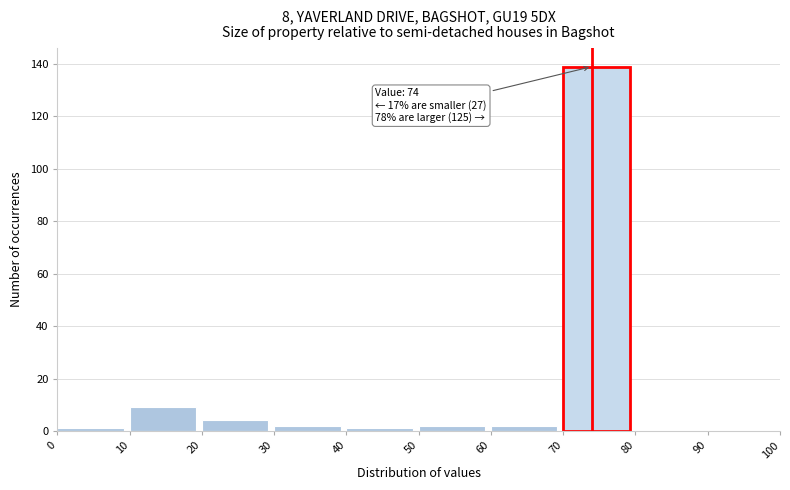

Over which range of the x-axis is the bar tallest?

70 to 80